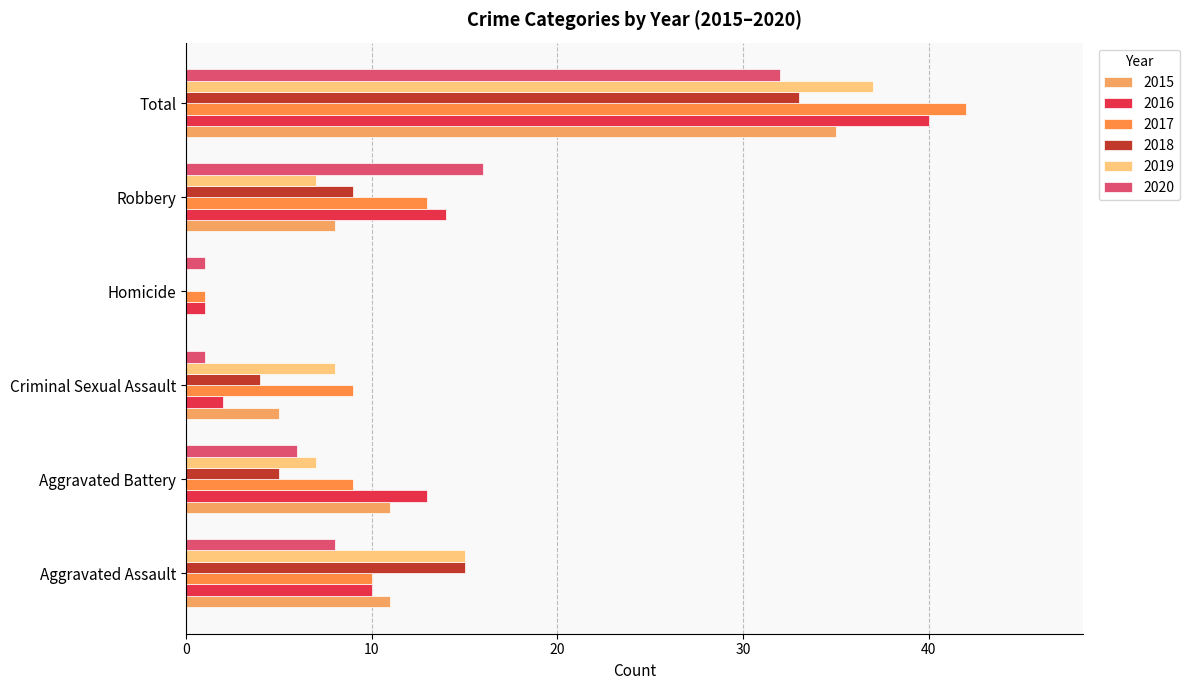

Reading left to right, list all the values displayed in this chart.

2015: Aggravated Assault=11	Aggravated Battery=11	Criminal Sexual Assault=5	Homicide=0	Robbery=8	Total=35
2016: Aggravated Assault=10	Aggravated Battery=13	Criminal Sexual Assault=2	Homicide=1	Robbery=14	Total=40
2017: Aggravated Assault=10	Aggravated Battery=9	Criminal Sexual Assault=9	Homicide=1	Robbery=13	Total=42
2018: Aggravated Assault=15	Aggravated Battery=5	Criminal Sexual Assault=4	Homicide=0	Robbery=9	Total=33
2019: Aggravated Assault=15	Aggravated Battery=7	Criminal Sexual Assault=8	Homicide=0	Robbery=7	Total=37
2020: Aggravated Assault=8	Aggravated Battery=6	Criminal Sexual Assault=1	Homicide=1	Robbery=16	Total=32